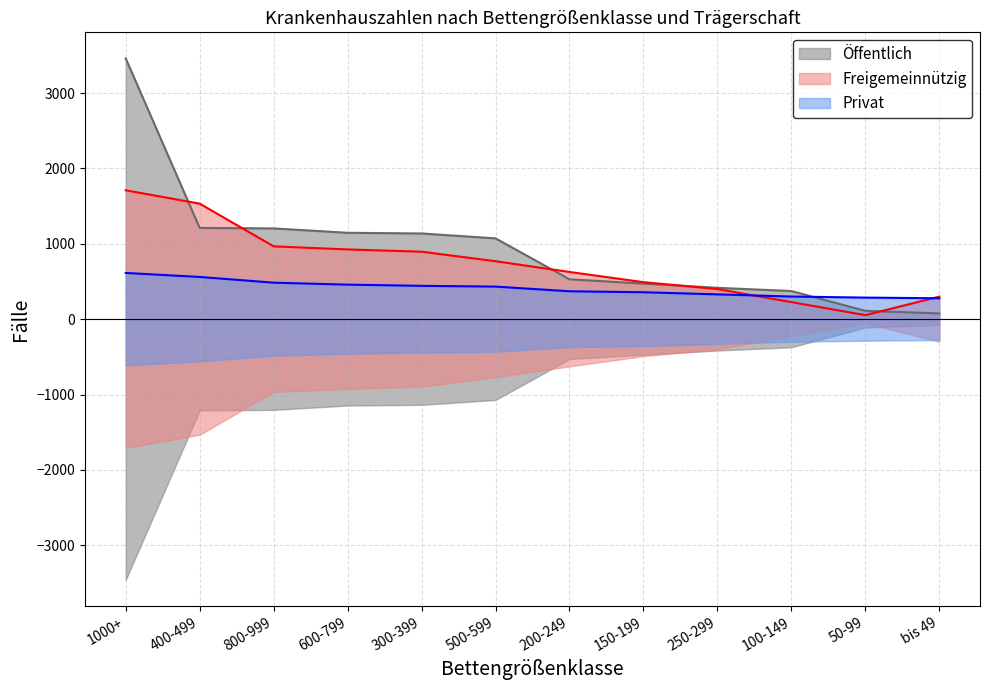

What is the difference between the maximum and minimum values in the Privat series?

336